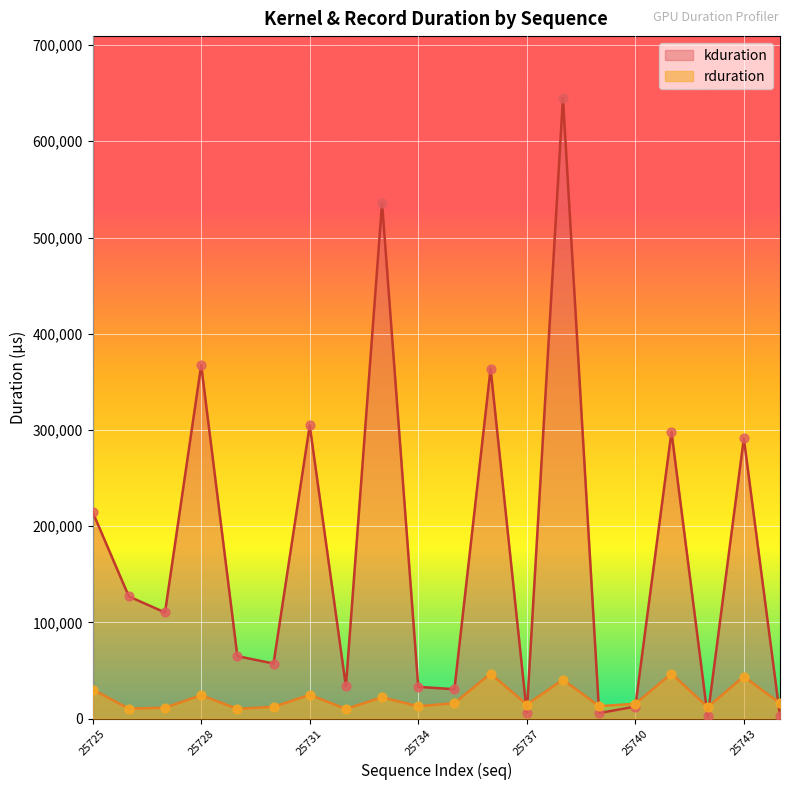

What are all the series names shown in the legend?

kduration, rduration